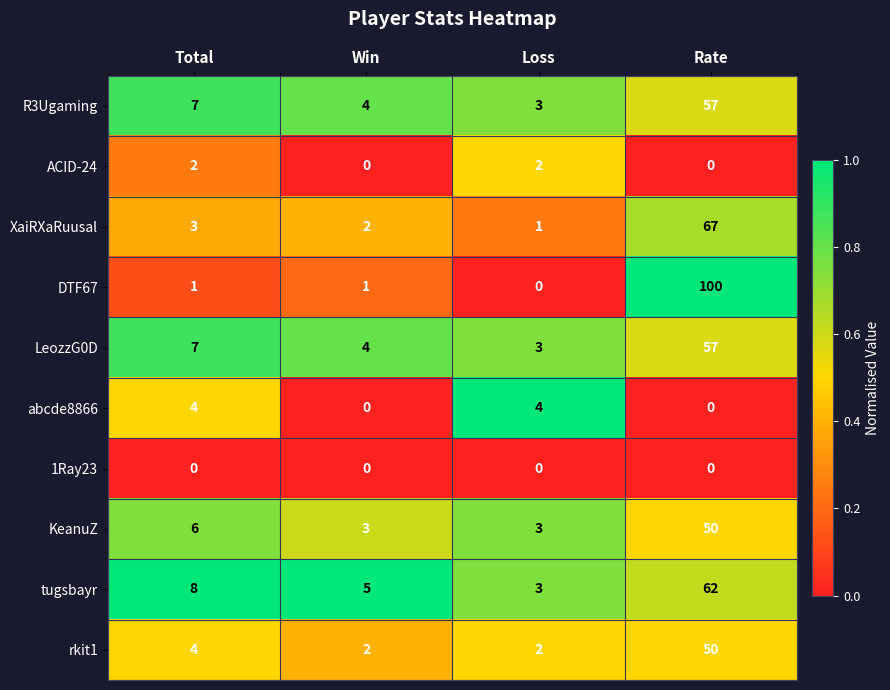

What is the total value across all series at Total?

42